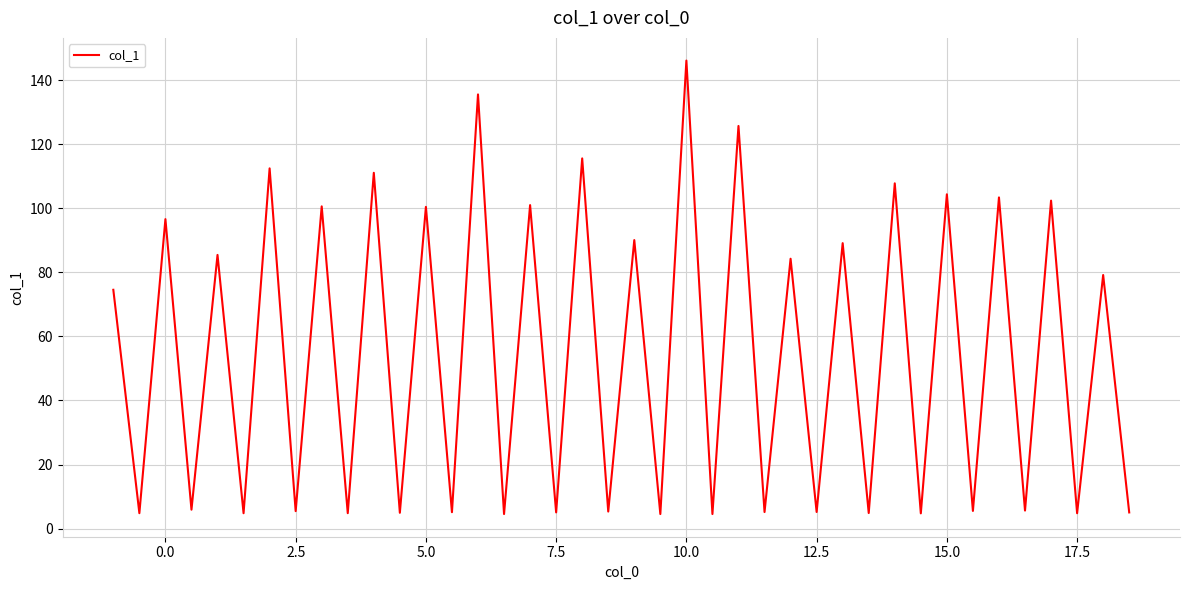

What is the difference between the second highest and minimum values?

131.0